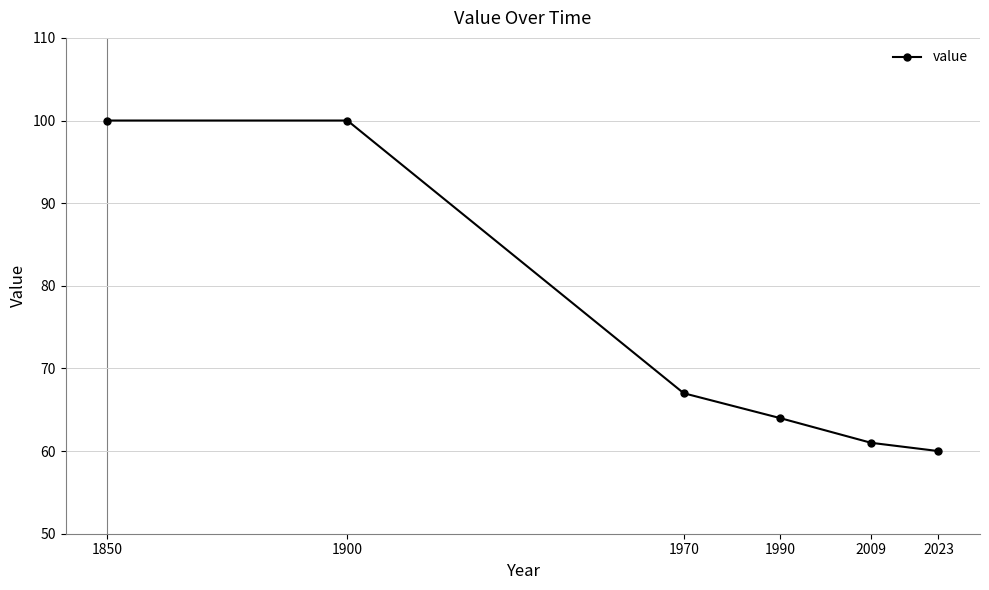

What is the change in value from 1900 to 1970?

-33